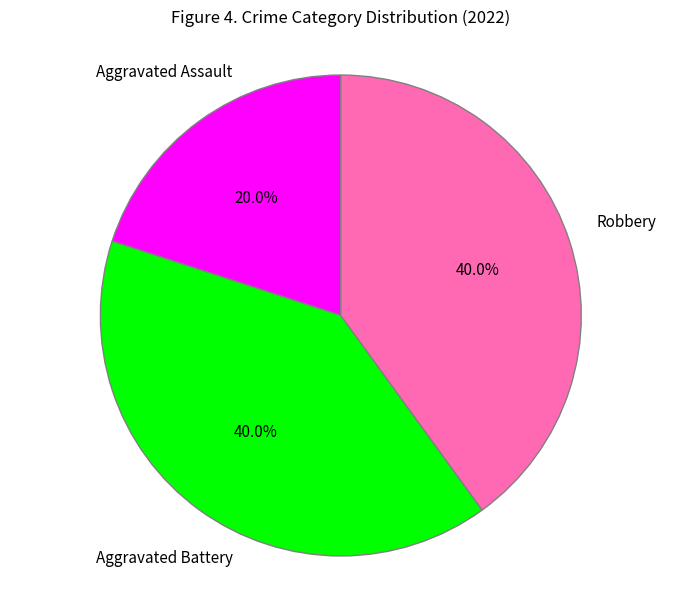

To the nearest percent, what is the average slice percentage?

33%